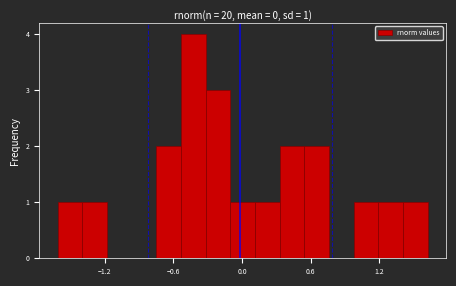

Read against the x-axis, roughly where is the centre of the tallest bar?

-0.4